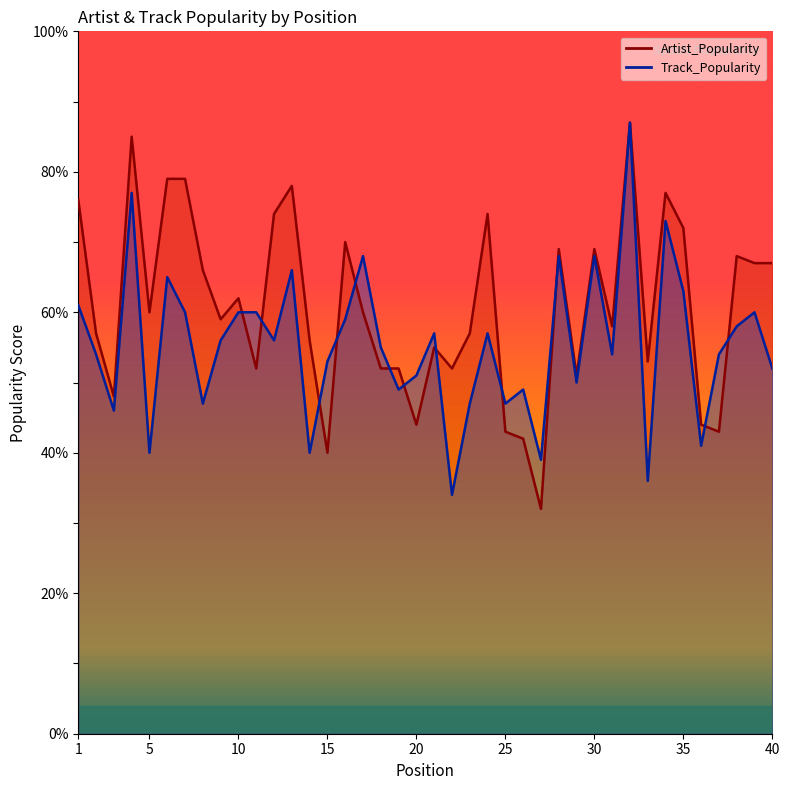

Count the number of categories in the chart.

40